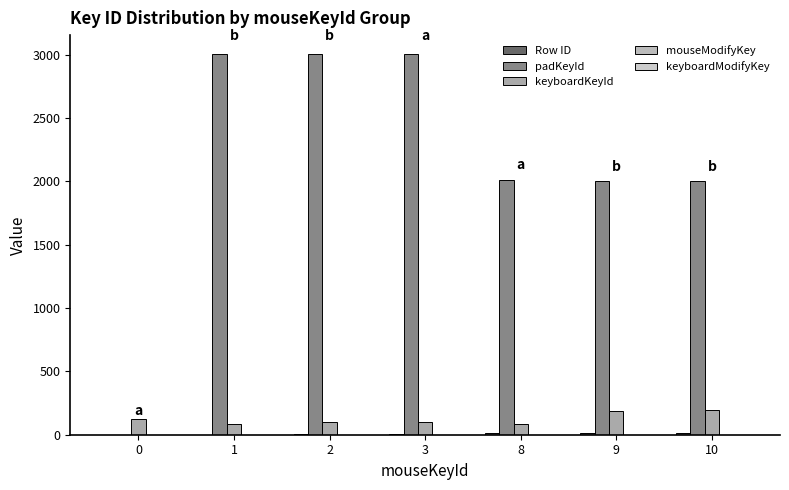

Does the chart contain stacked bars?

No